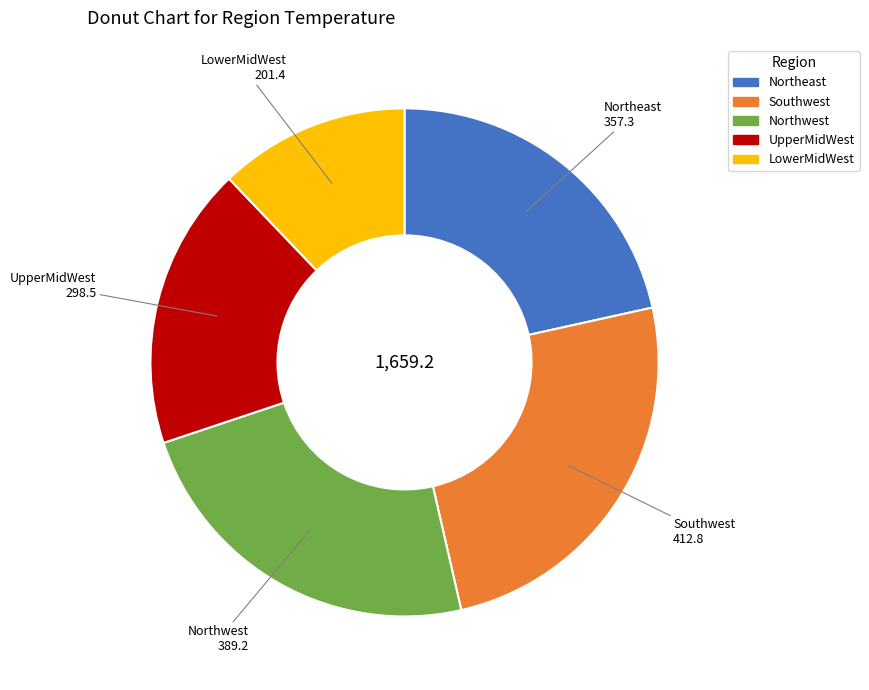

Does any single category account for the majority?

No